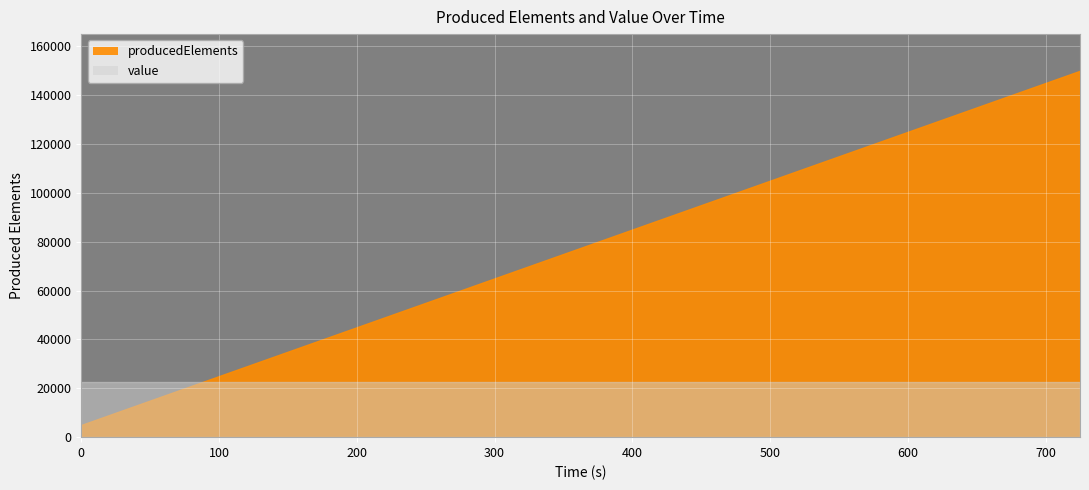

Rank the series by their maximum value, from lowest to highest.

value, producedElements